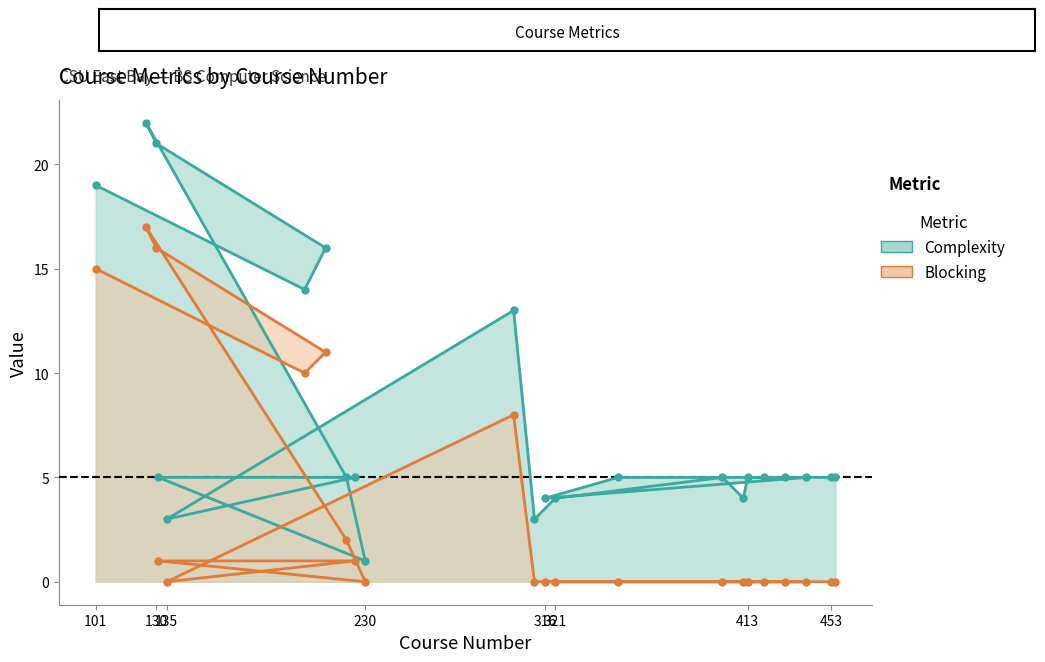

Rank the series by their maximum value, from highest to lowest.

Complexity, Blocking